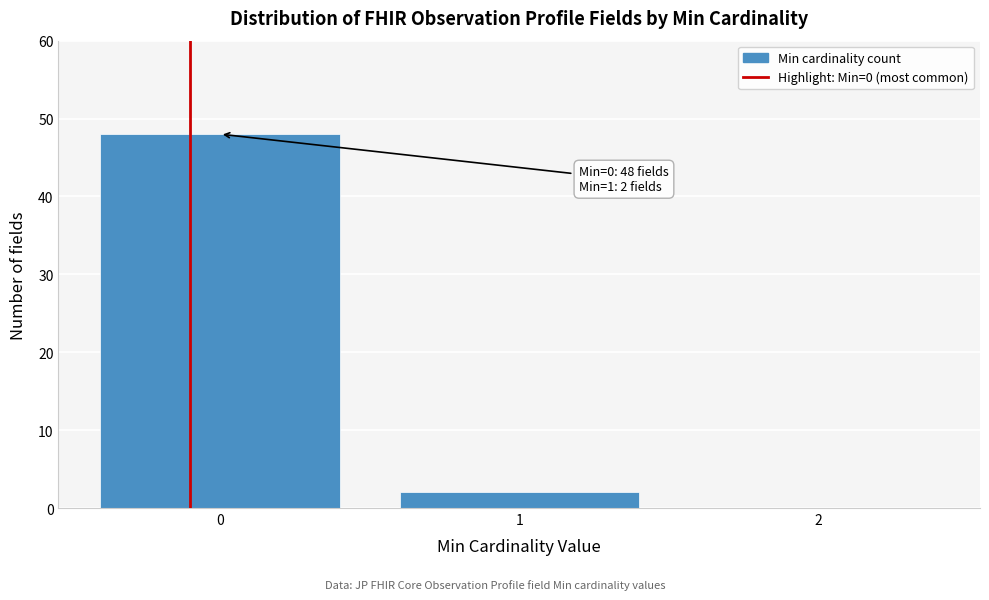

Reading left to right, transcribe all the data shown in this chart.

0=48	1=2	2=0